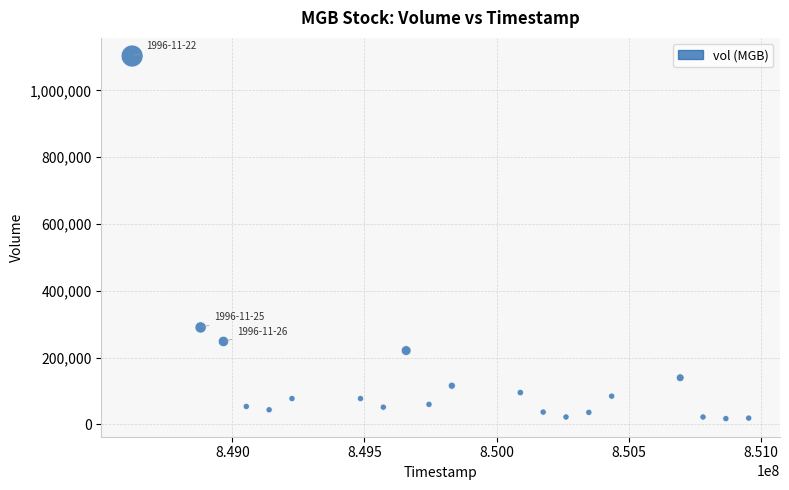

What Y value in the scatter plot is closest to 559949?

290100